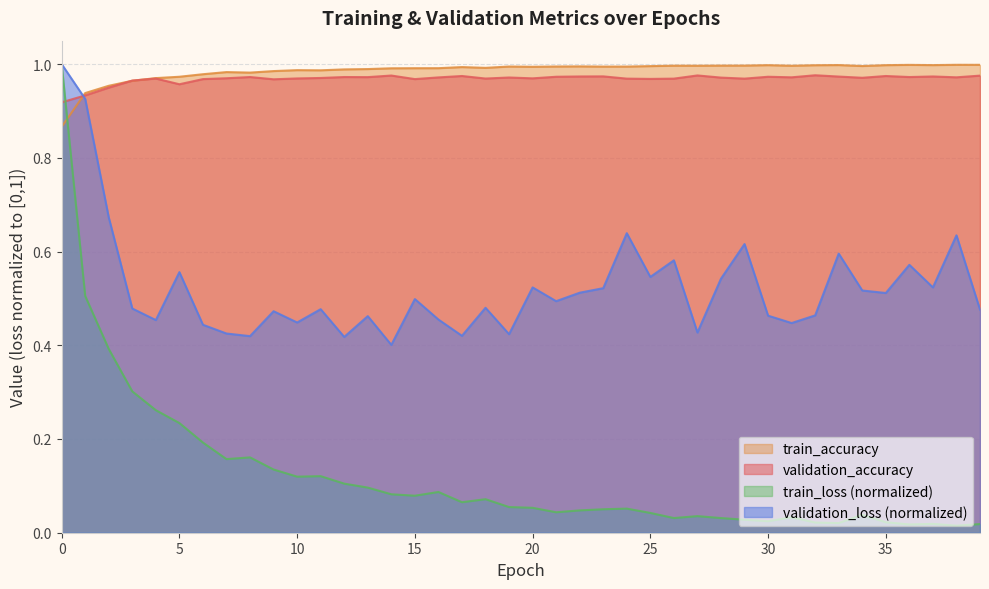

Reading left to right, list all the values displayed in this chart.

validation_accuracy: 0=0.9	1=0.9	2=0.9	3=1.0	4=1.0	5=1.0	6=1.0	7=1.0	8=1.0	9=1.0	10=1.0	11=1.0	12=1.0	13=1.0	14=1.0	15=1.0	16=1.0	17=1.0	18=1.0	19=1.0	20=1.0	21=1.0	22=1.0	23=1.0	24=1.0	25=1.0	26=1.0	27=1.0	28=1.0	29=1.0	30=1.0	31=1.0	32=1.0	33=1.0	34=1.0	35=1.0	36=1.0	37=1.0	38=1.0	39=1.0
train_accuracy: 0=0.9	1=0.9	2=1.0	3=1.0	4=1.0	5=1.0	6=1.0	7=1.0	8=1.0	9=1.0	10=1.0	11=1.0	12=1.0	13=1.0	14=1.0	15=1.0	16=1.0	17=1.0	18=1.0	19=1.0	20=1.0	21=1.0	22=1.0	23=1.0	24=1.0	25=1.0	26=1.0	27=1.0	28=1.0	29=1.0	30=1.0	31=1.0	32=1.0	33=1.0	34=1.0	35=1.0	36=1.0	37=1.0	38=1.0	39=1.0
validation_loss: 0=1.0	1=0.9	2=0.7	3=0.5	4=0.5	5=0.6	6=0.4	7=0.4	8=0.4	9=0.5	10=0.4	11=0.5	12=0.4	13=0.5	14=0.4	15=0.5	16=0.5	17=0.4	18=0.5	19=0.4	20=0.5	21=0.5	22=0.5	23=0.5	24=0.6	25=0.5	26=0.6	27=0.4	28=0.5	29=0.6	30=0.5	31=0.4	32=0.5	33=0.6	34=0.5	35=0.5	36=0.6	37=0.5	38=0.6	39=0.5
train_loss: 0=1.0	1=0.5	2=0.4	3=0.3	4=0.3	5=0.2	6=0.2	7=0.2	8=0.2	9=0.1	10=0.1	11=0.1	12=0.1	13=0.1	14=0.1	15=0.1	16=0.1	17=0.1	18=0.1	19=0.1	20=0.1	21=0.0	22=0.0	23=0.1	24=0.1	25=0.0	26=0.0	27=0.0	28=0.0	29=0.0	30=0.0	31=0.0	32=0.0	33=0.0	34=0.0	35=0.0	36=0.0	37=0.0	38=0.0	39=0.0